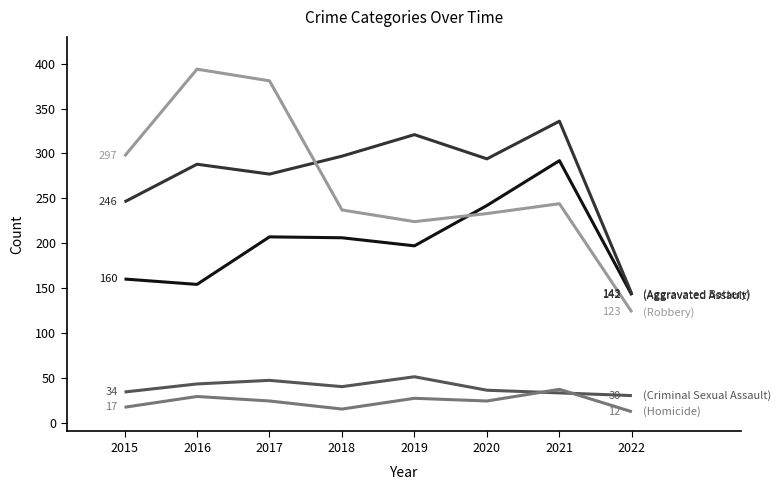

What is the difference between the highest and lowest values at 2017?

357